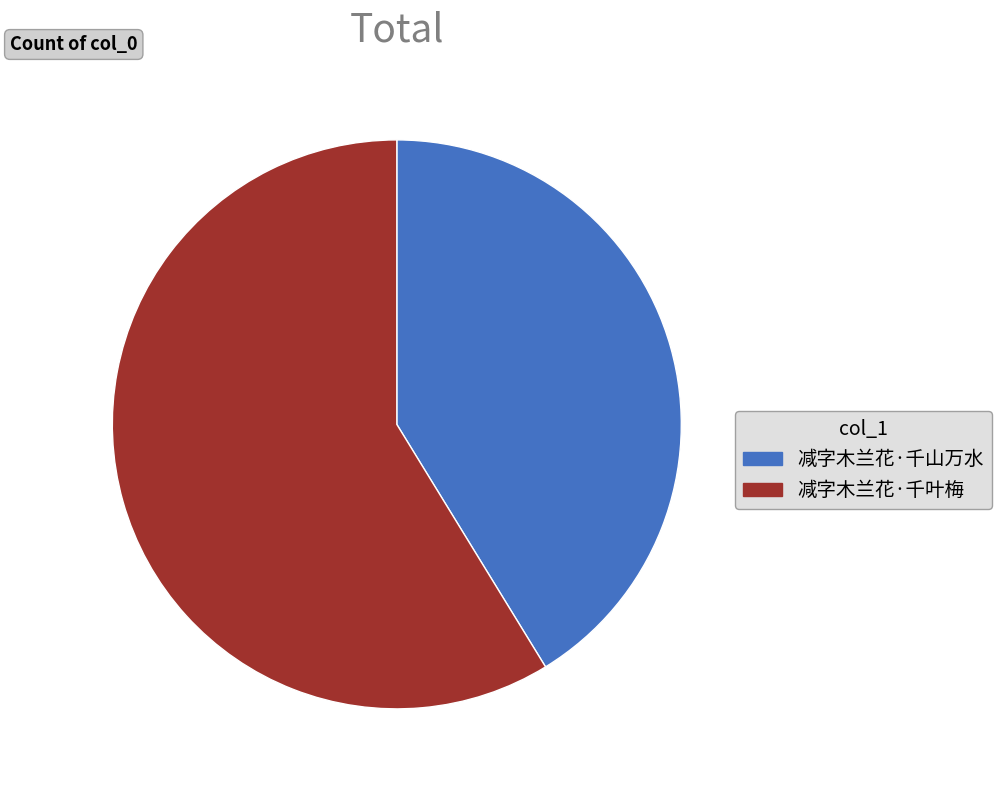

Combined, do 减字木兰花·千山万水 and 减字木兰花·千叶梅 account for over 50%?

Yes